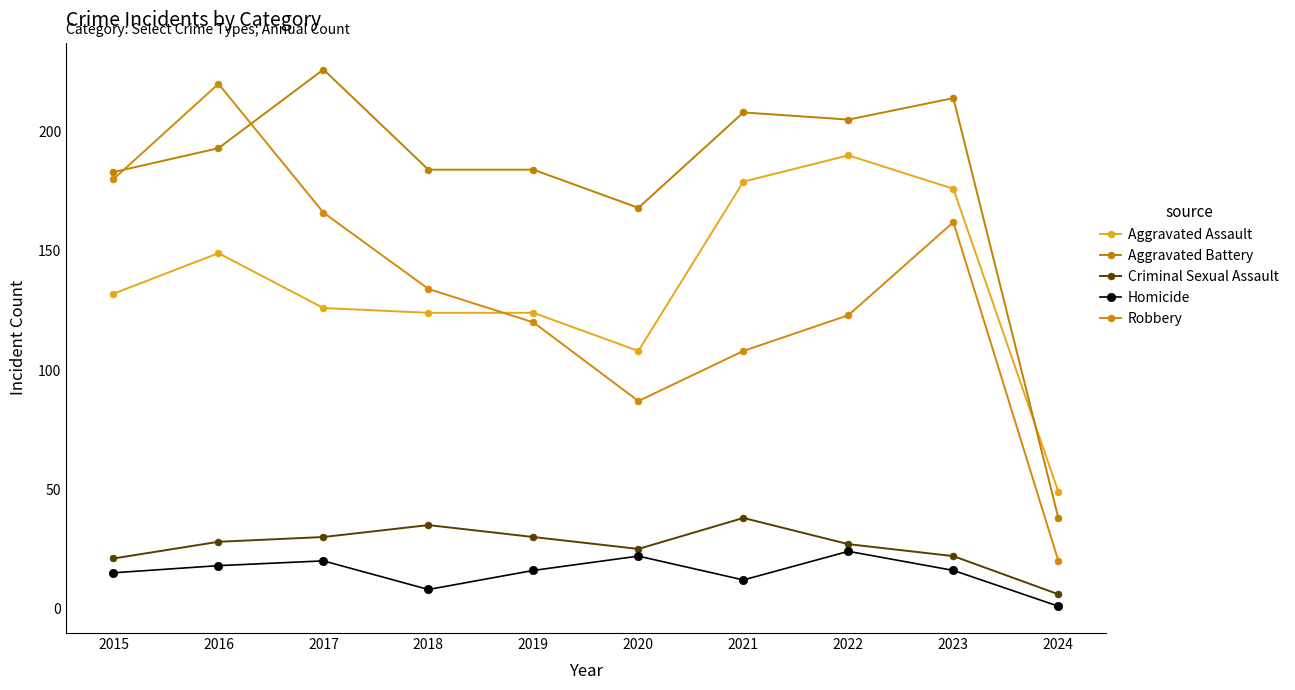

Reading right to left, transcribe all the data shown in this chart.

Aggravated Assault: 2024=49	2023=176	2022=190	2021=179	2020=108	2019=124	2018=124	2017=126	2016=149	2015=132
Aggravated Battery: 2024=38	2023=214	2022=205	2021=208	2020=168	2019=184	2018=184	2017=226	2016=193	2015=183
Criminal Sexual Assault: 2024=6	2023=22	2022=27	2021=38	2020=25	2019=30	2018=35	2017=30	2016=28	2015=21
Homicide: 2024=1	2023=16	2022=24	2021=12	2020=22	2019=16	2018=8	2017=20	2016=18	2015=15
Robbery: 2024=20	2023=162	2022=123	2021=108	2020=87	2019=120	2018=134	2017=166	2016=220	2015=180